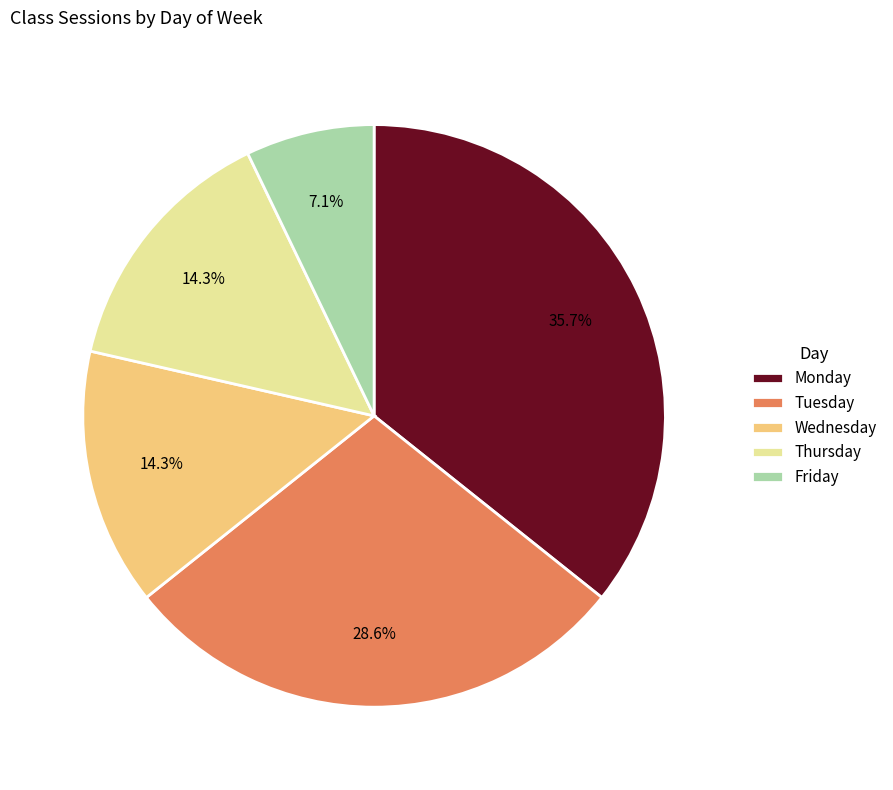

To the nearest percent, what is the difference between the largest and smallest slice percentages?

29%